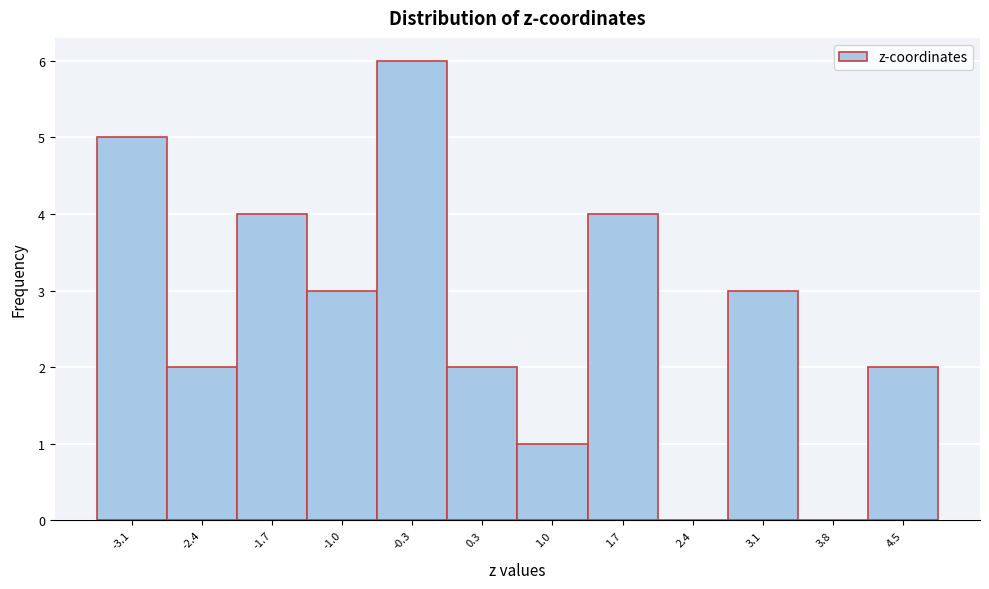

How tall is the bar that spans -2.1 to -1.4 on the x-axis? Neither the bar edges nor the heights are printed on the chart, so give them approximately, as read against the axes.

4